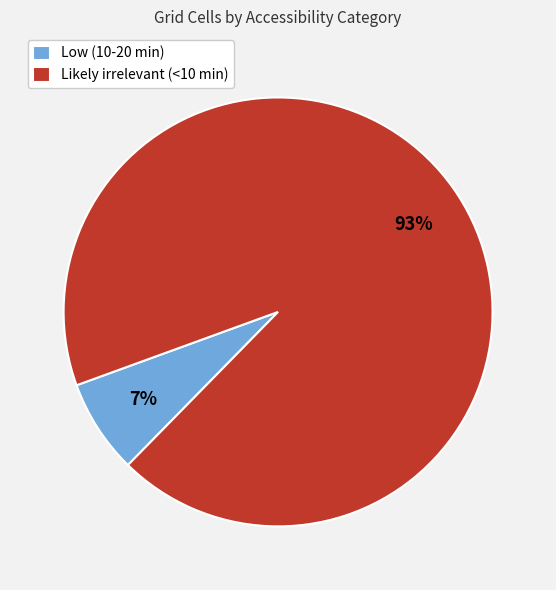

Between Low (10-20 min) and Likely irrelevant (<10 min), which is larger?

Likely irrelevant (<10 min)